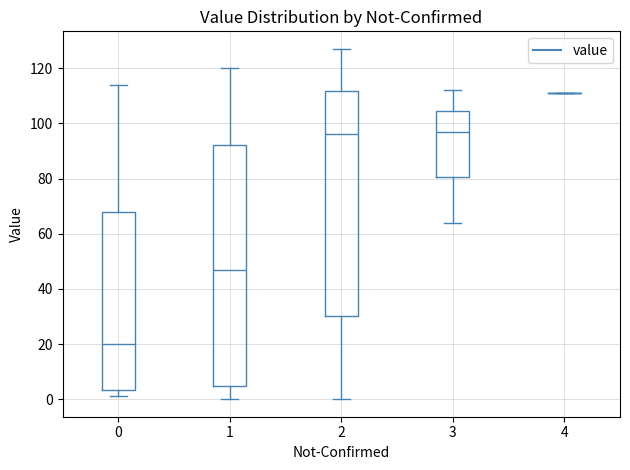

Reading left to right, transcribe this box plot: for each box, give where its median line is, the range the box spans, and where its two whiskers end, as read against the y-axis. The values are not printed on the chart, so give them approximately, as read against the axis.

0: median 20, box 4 to 68, whiskers 2 to 114
1: median 48, box 4 to 92, whiskers 0 to 120
2: median 96, box 30 to 112, whiskers 0 to 128
3: median 98, box 80 to 104, whiskers 64 to 112
4: box collapsed to a line at 112, whiskers 112 to 112